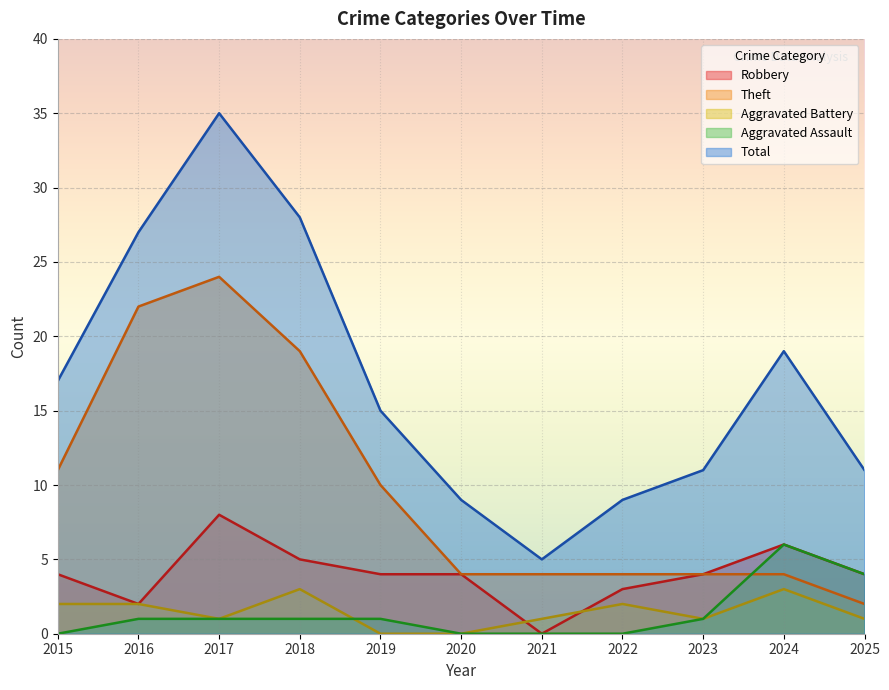

Reading left to right, what are all the values shown in this chart?

Robbery: 4	2	8	5	4	4	0	3	4	6	4
Theft: 11	22	24	19	10	4	4	4	4	4	2
Aggravated Battery: 2	2	1	3	0	0	1	2	1	3	1
Aggravated Assault: 0	1	1	1	1	0	0	0	1	6	4
Total: 17	27	35	28	15	9	5	9	11	19	11